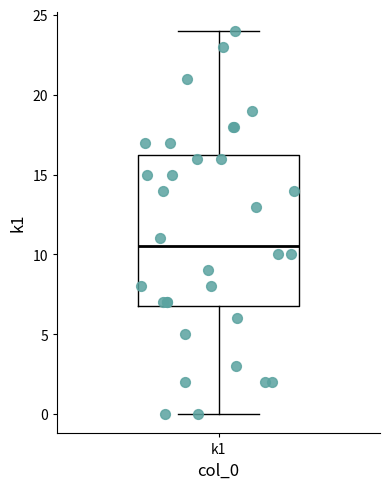

Transcribe this box plot: give where the median line is, the range the box spans, and where the two whiskers end, as read against the y-axis. The values are not printed on the chart, so give them approximately, as read against the axis.

median 10.5, box 7.0 to 16.5, whiskers 0.0 to 24.0